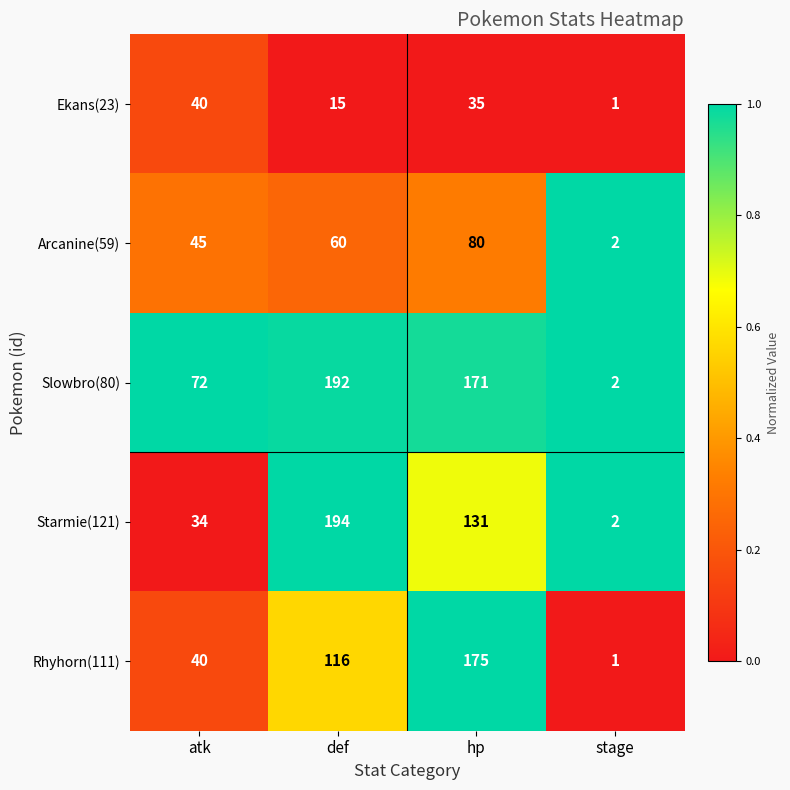

Rank the series by their maximum value, from highest to lowest.

Starmie(121), Slowbro(80), Rhyhorn(111), Arcanine(59), Ekans(23)